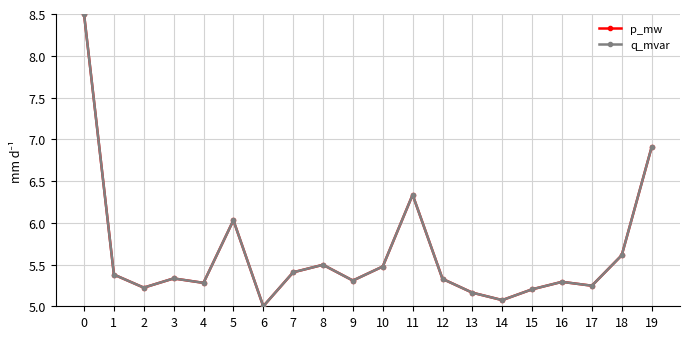

Does the chart have visible grid lines?

Yes